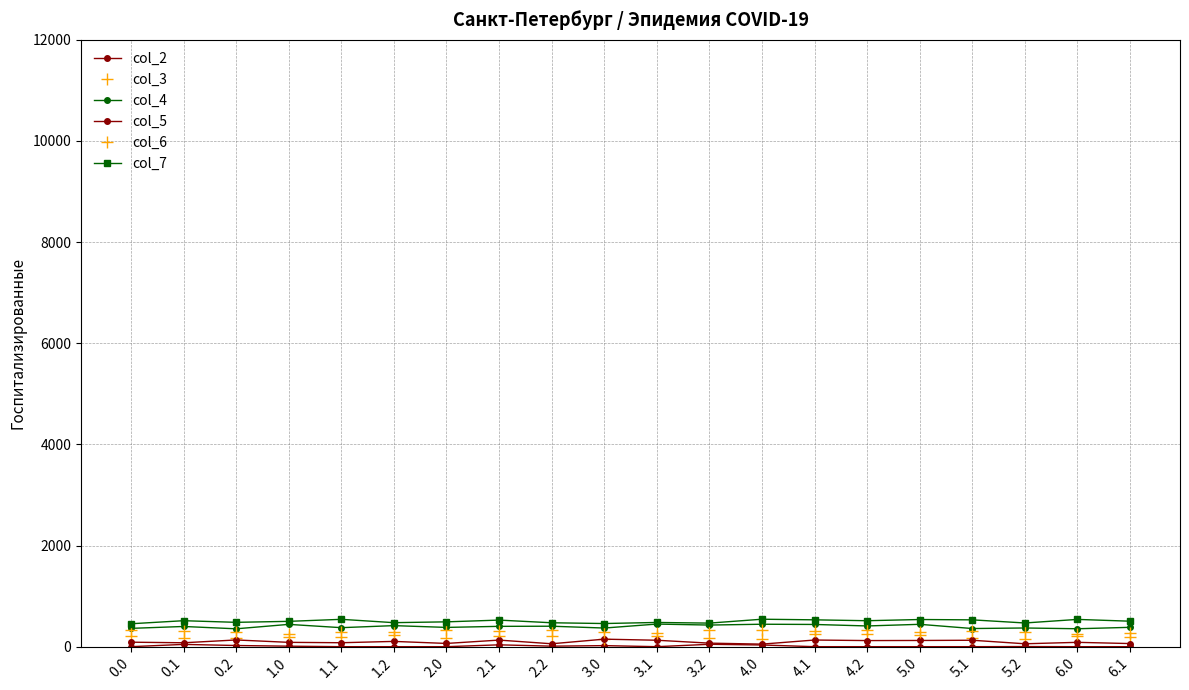

How many distinct data groups are displayed?

6